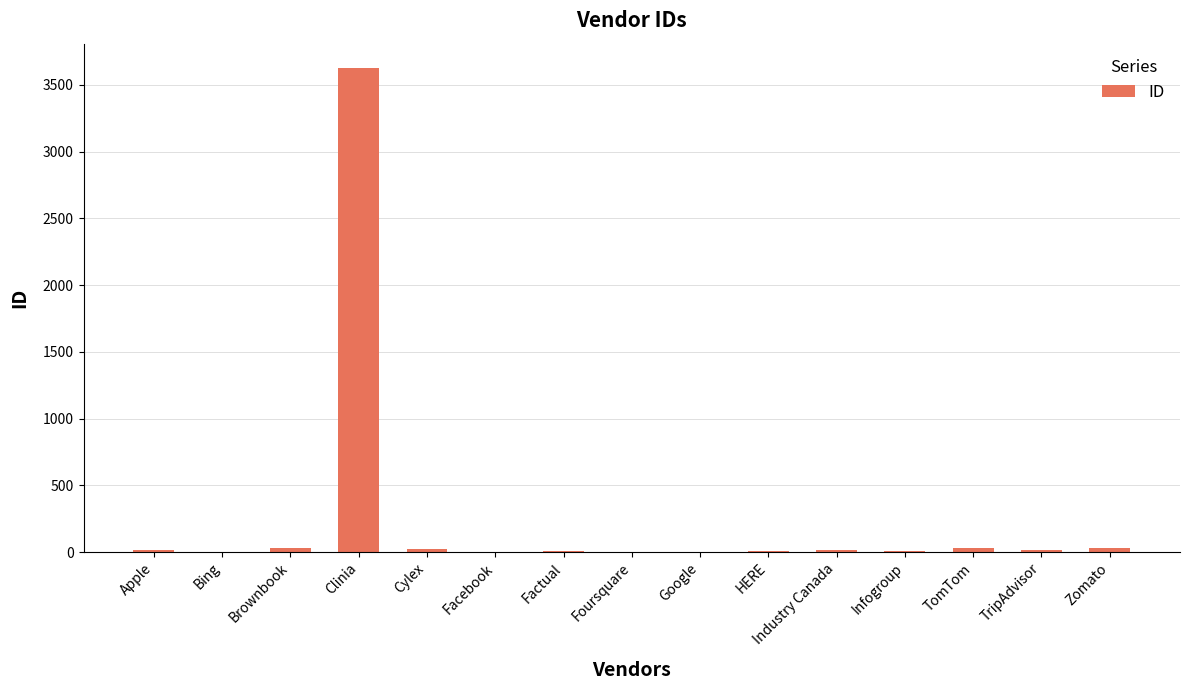

Between Clinia and Zomato, which is larger?

Clinia